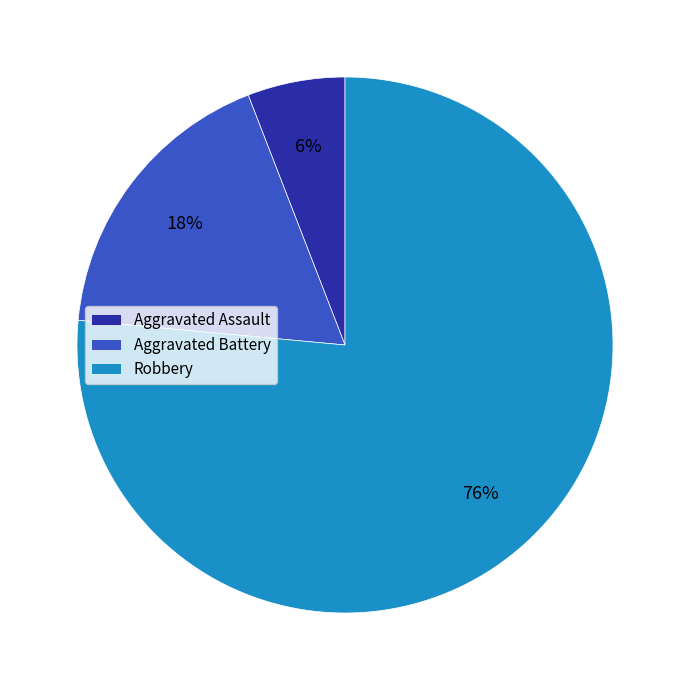

What is the majority slice?

Robbery